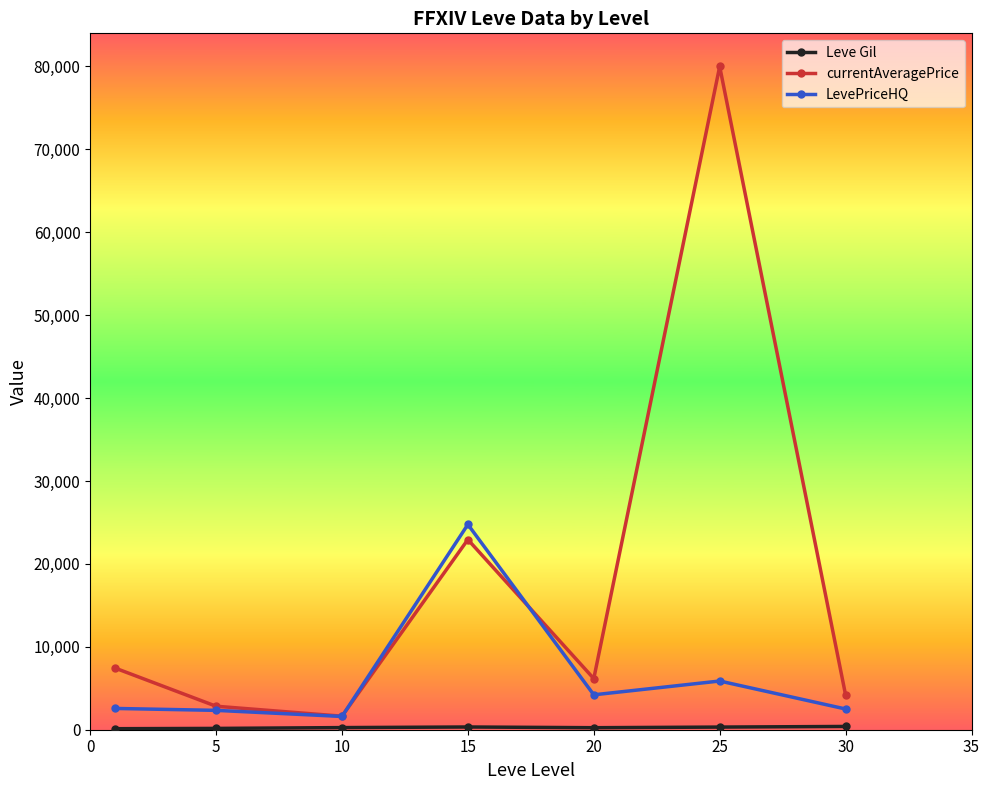

Which series has the widest spread of values?

currentAveragePrice